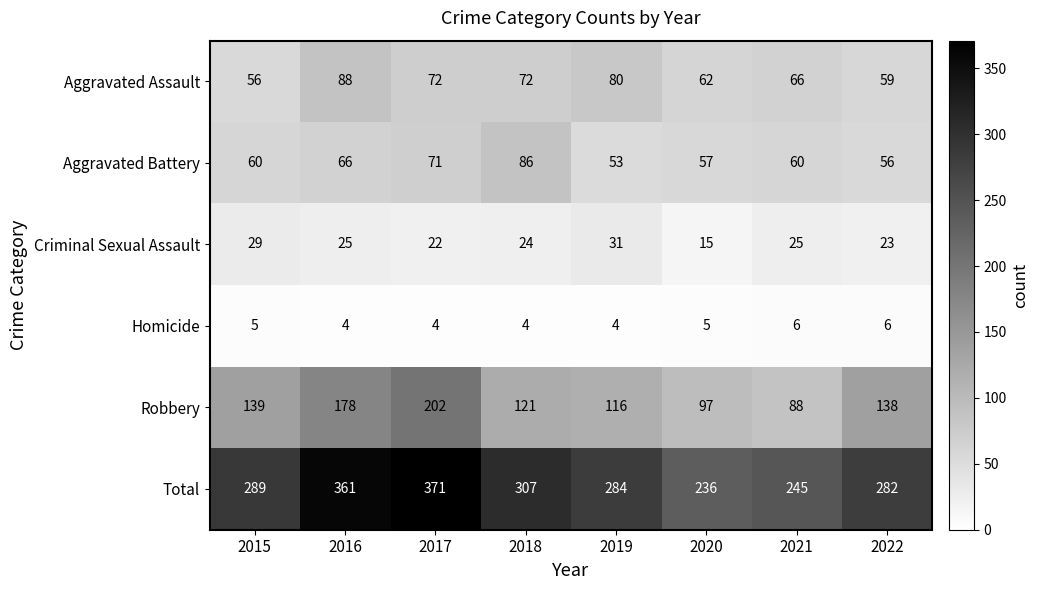

At how many categories does at least one series exceed 85?

8